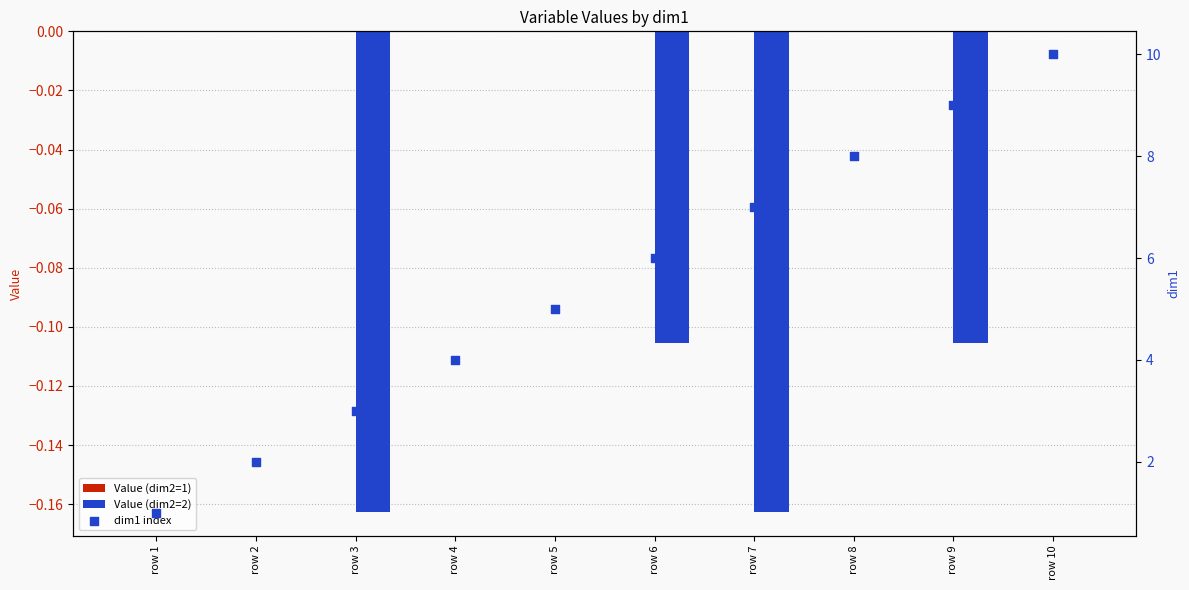

At how many categories does at least one series exceed 2?

8